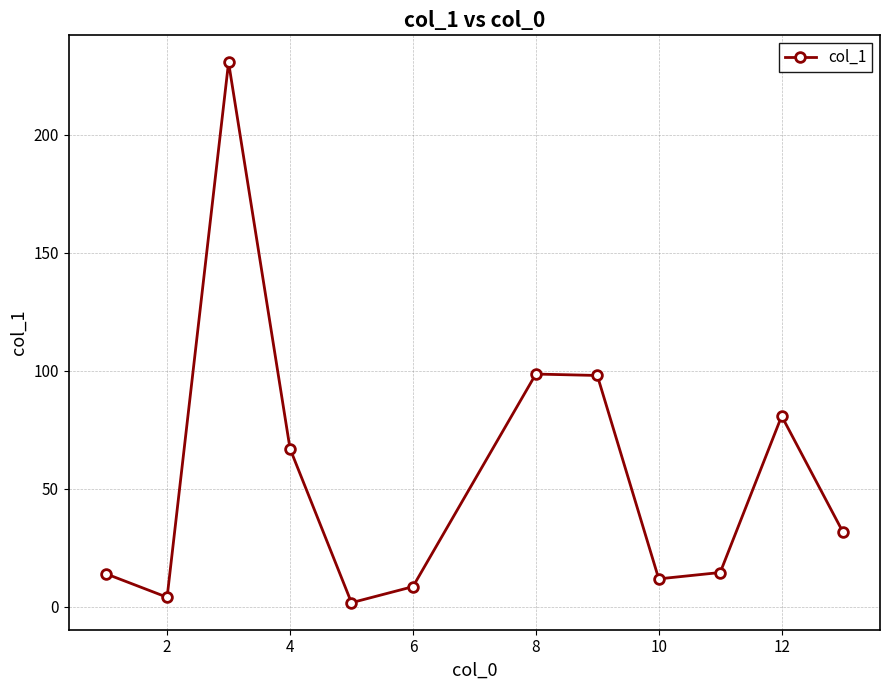

What is the value of the 3rd point from the left?

230.7